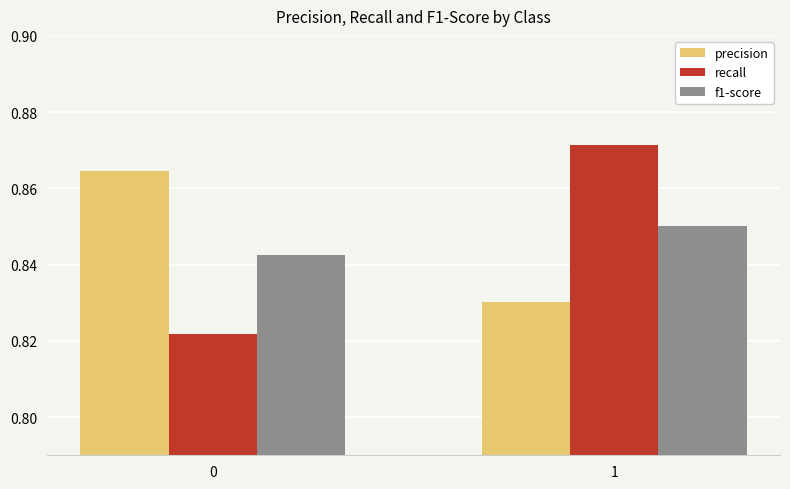

Which series changed the most between 0 and 1?

recall